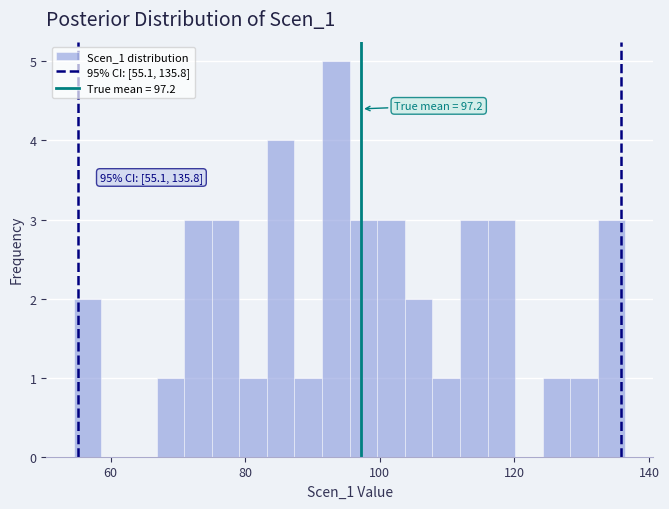

Read against the x-axis, roughly where is the centre of the tallest bar?

94